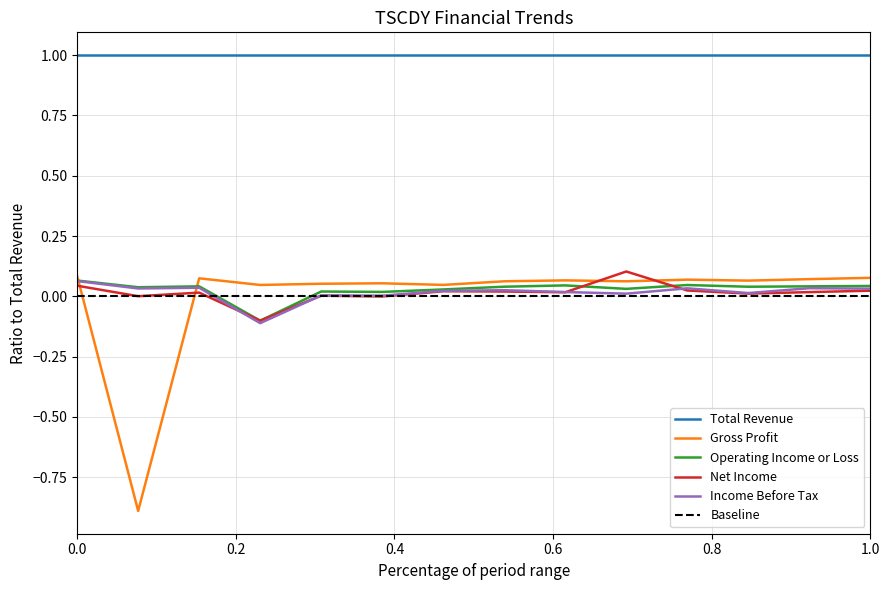

The value of Income Before Tax at 2019-02-23 is 0.0. True or false?

True